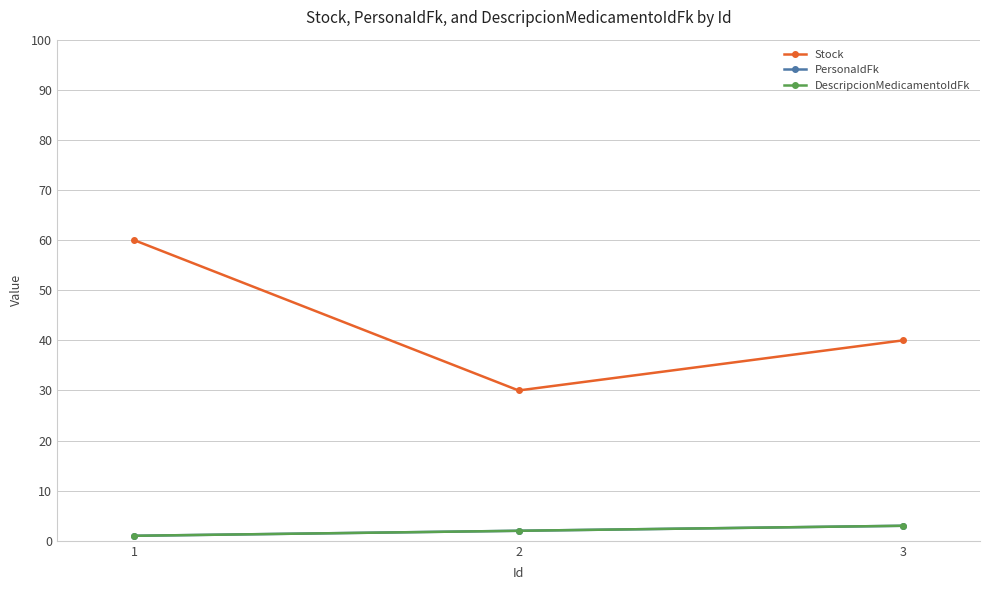

The DescripcionMedicamentoIdFk series shows 3 at 3. True or false?

True